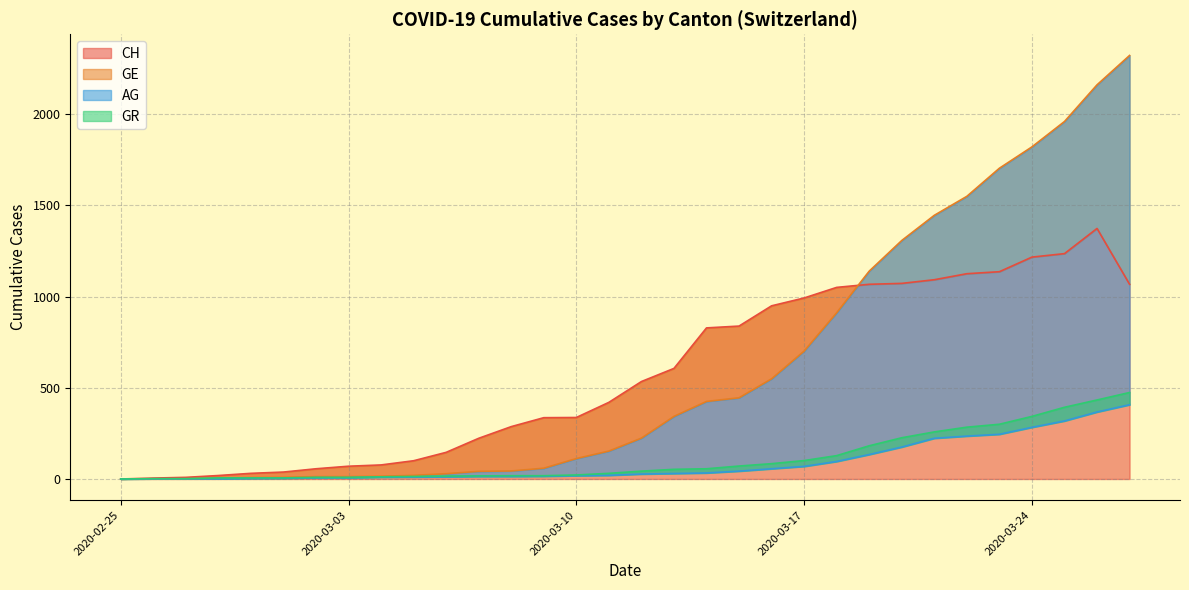

True or false: AG and GE intersect in this chart.

False